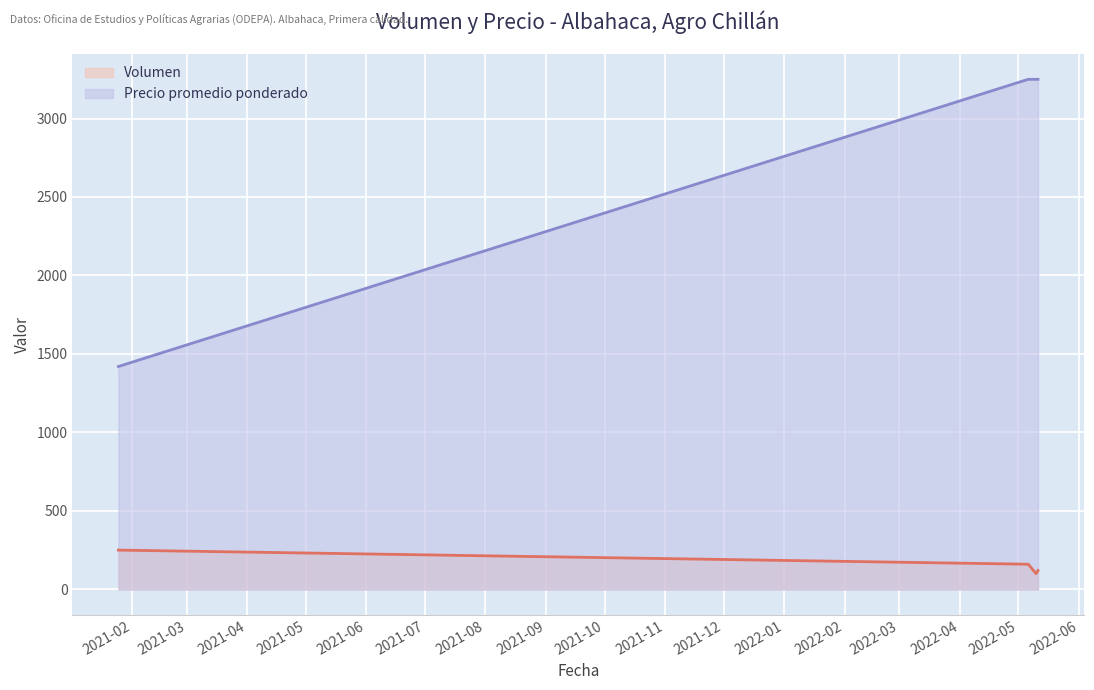

What is the label of the 3rd point from the right?

2022-05-06